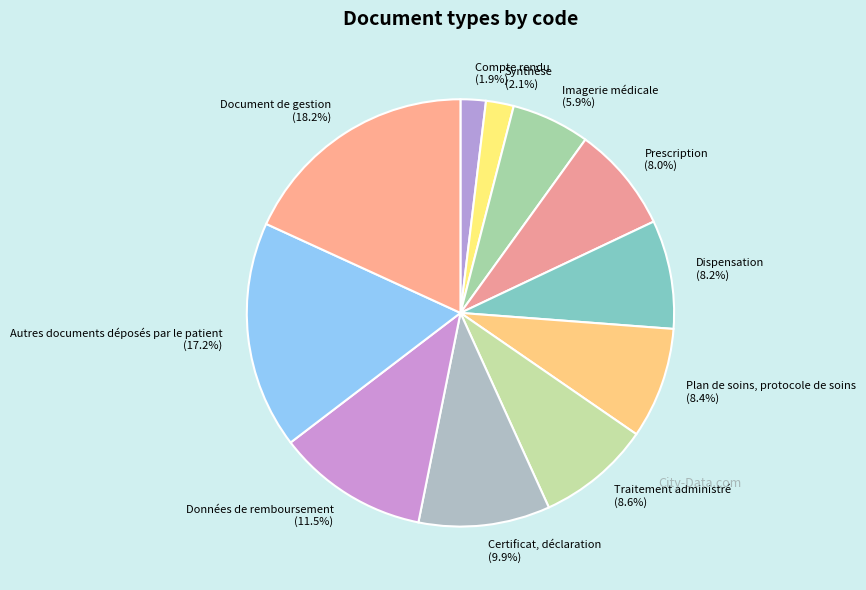

How many segments does this pie chart have?

11